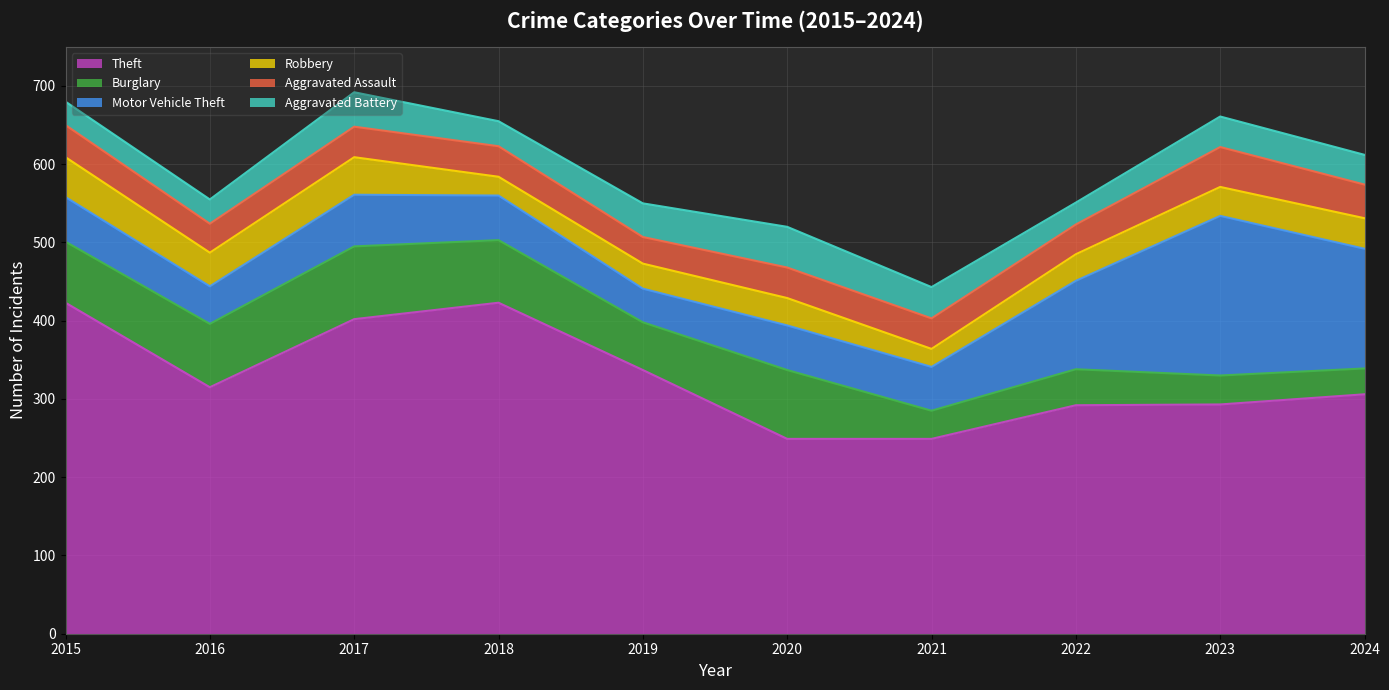

How many interior local valleys does the Robbery series have?

3